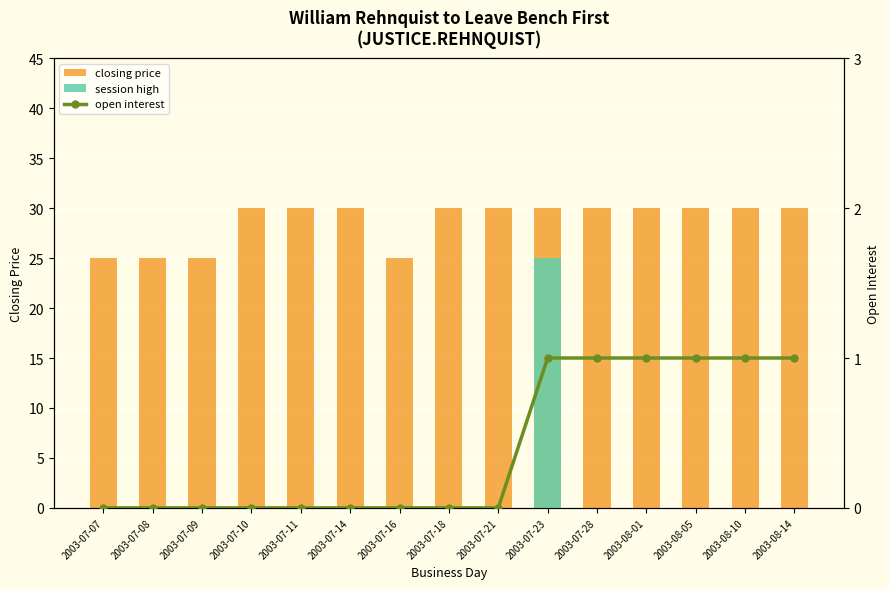

Is it true that closing price equals 45 at 2003-08-01?

False